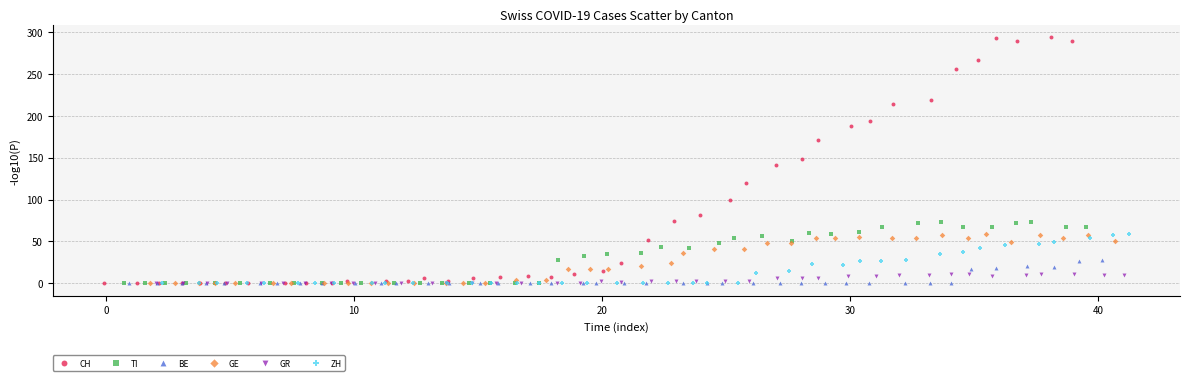

Which series reaches the maximum Y coordinate?

CH